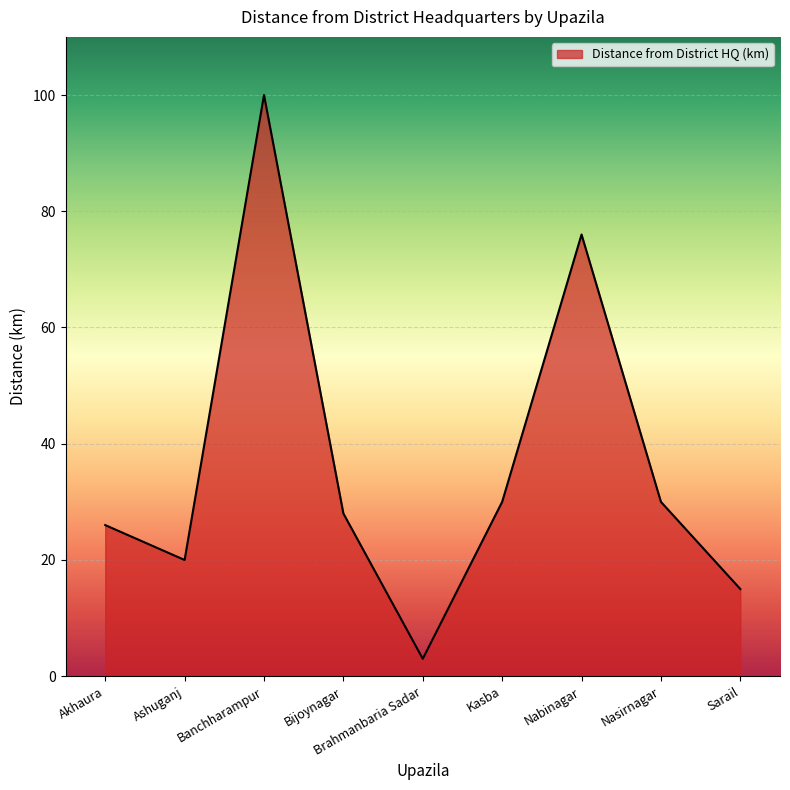

What position from the left is Nabinagar?

7